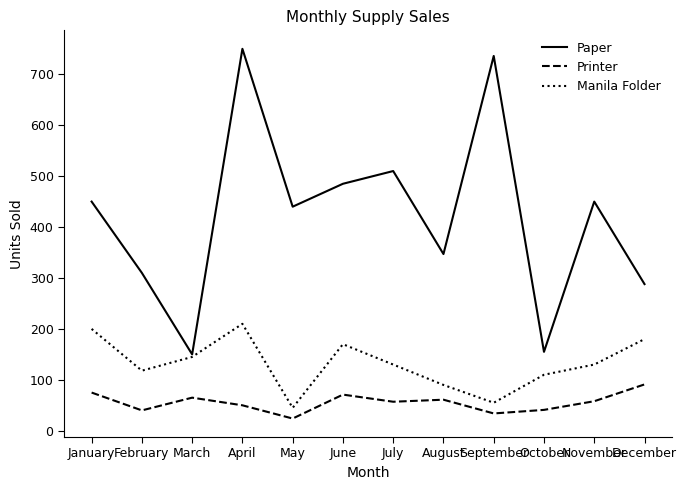

What is the total value across all series at March?

360